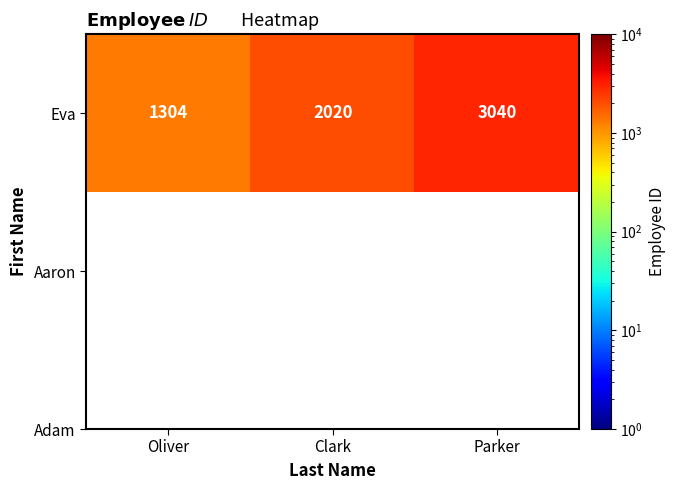

What is the average value?

2121